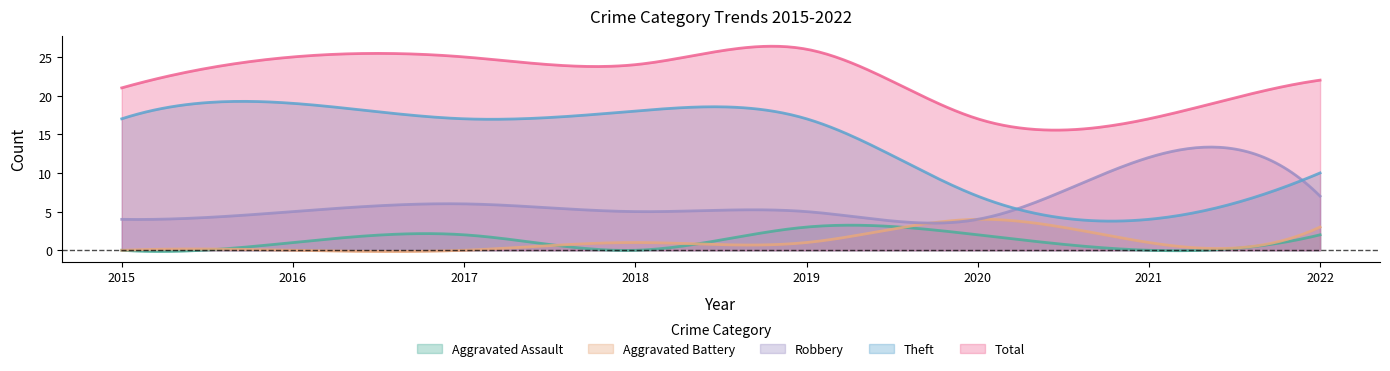

How many Total values are between 21 and 25?

5